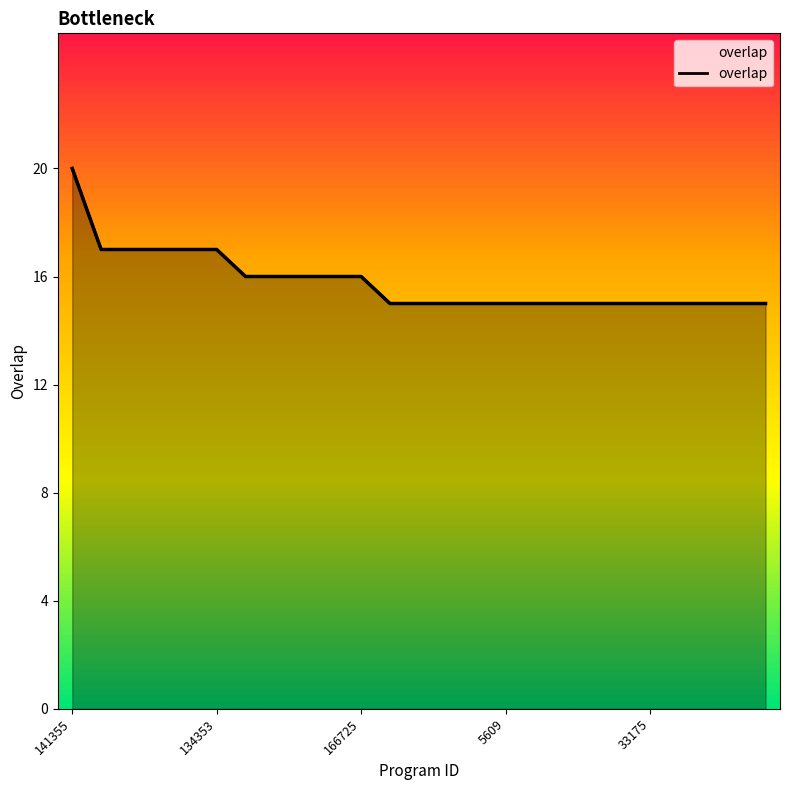

How many categories are shown in the chart?

25